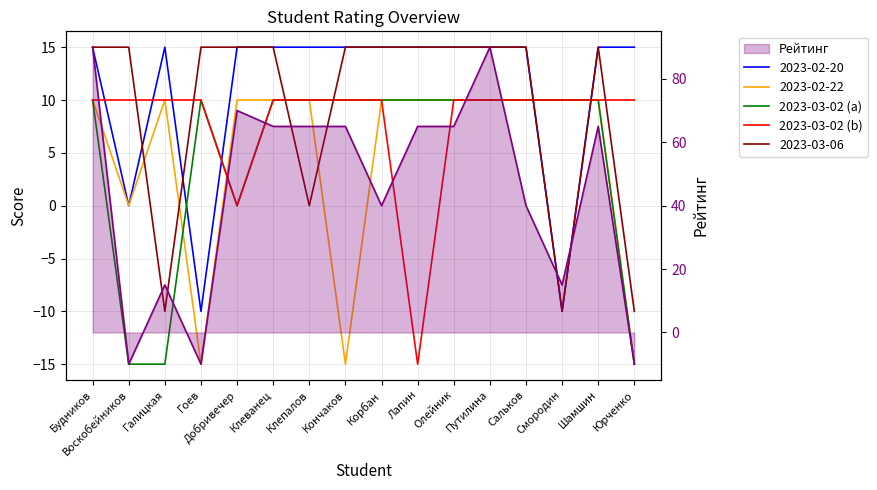

How many data points in 2023-03-02 (b) are less than 10?

2